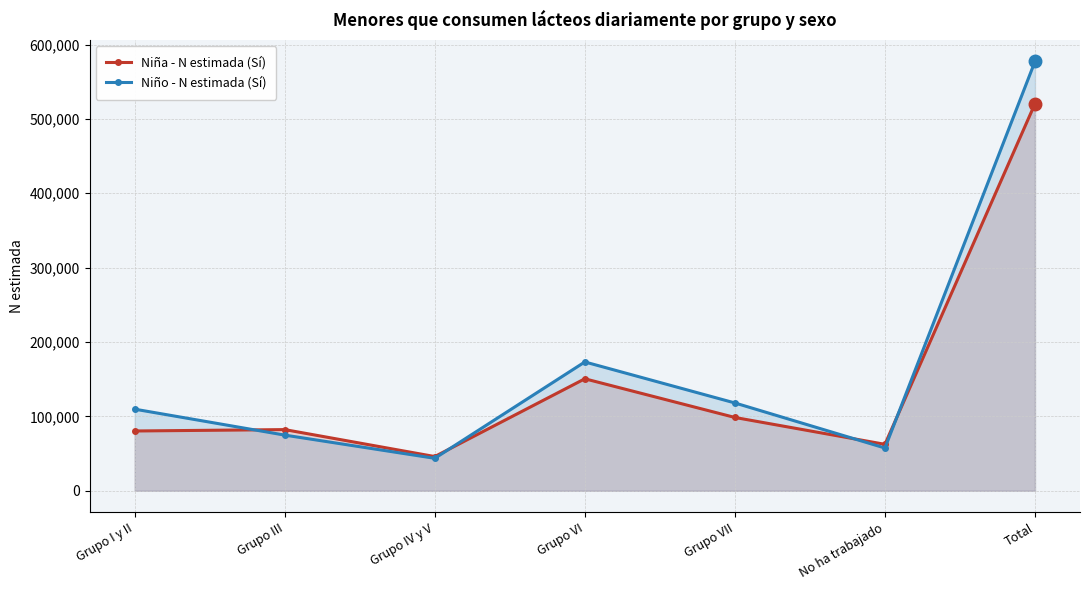

True or false: Niña - N estimada (Sí) and Niño - N estimada (Sí) cross at least once.

True